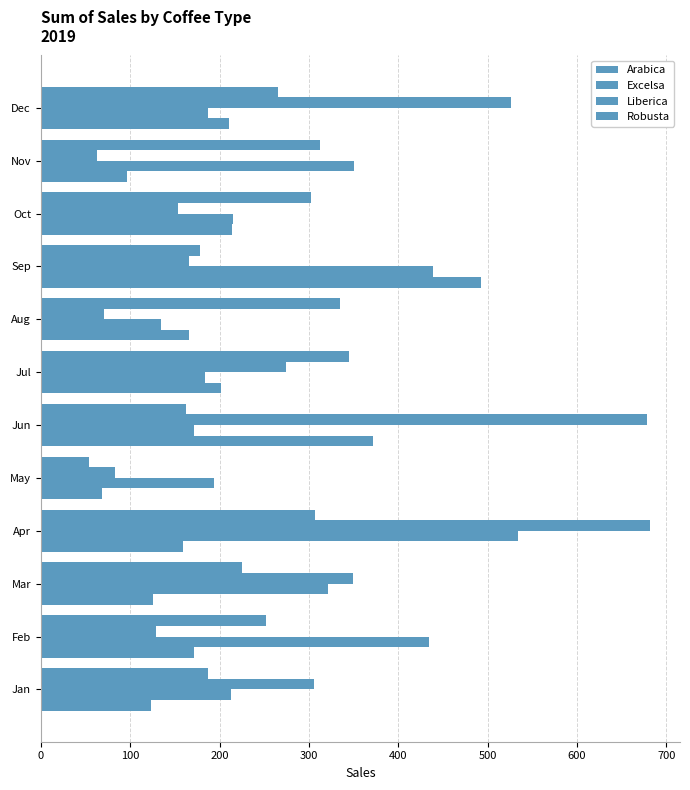

Which series has the widest spread of values?

Excelsa